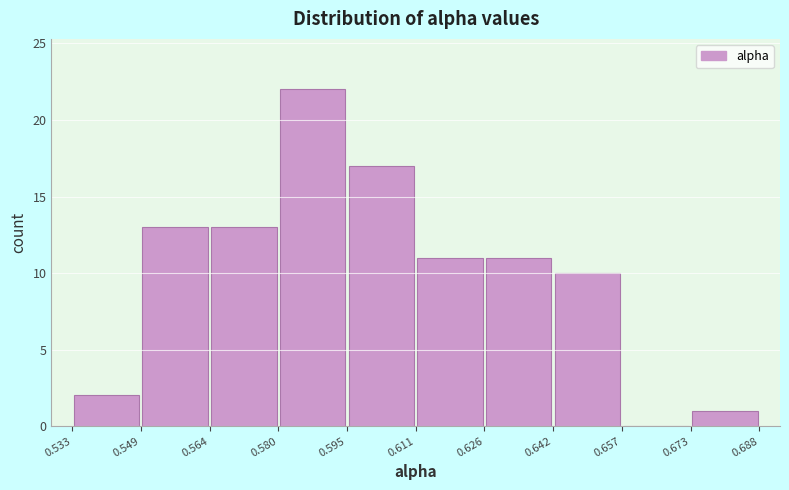

Over which range of the x-axis is the bar tallest?

0.580 to 0.595